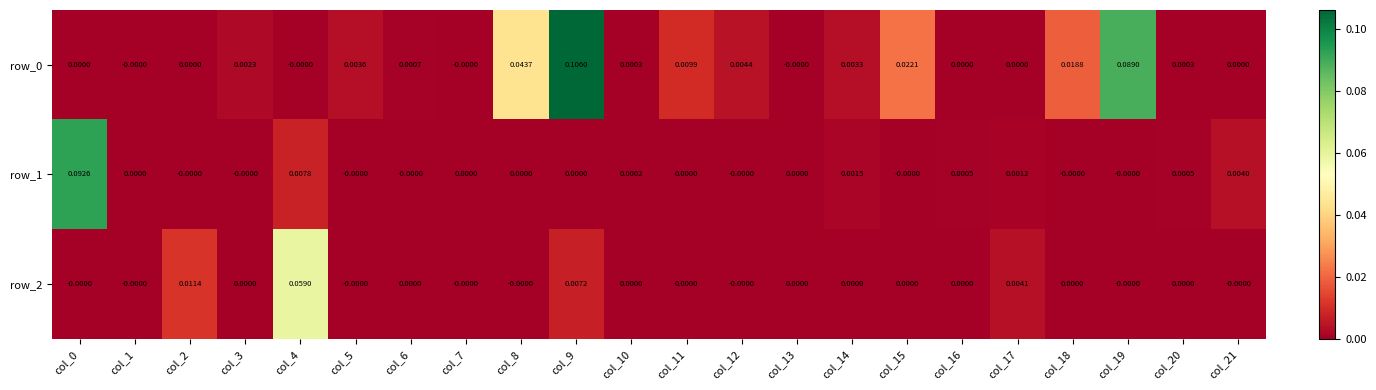

Is the value of row_1 at col_4 greater than the value of row_0 at col_21?

Yes